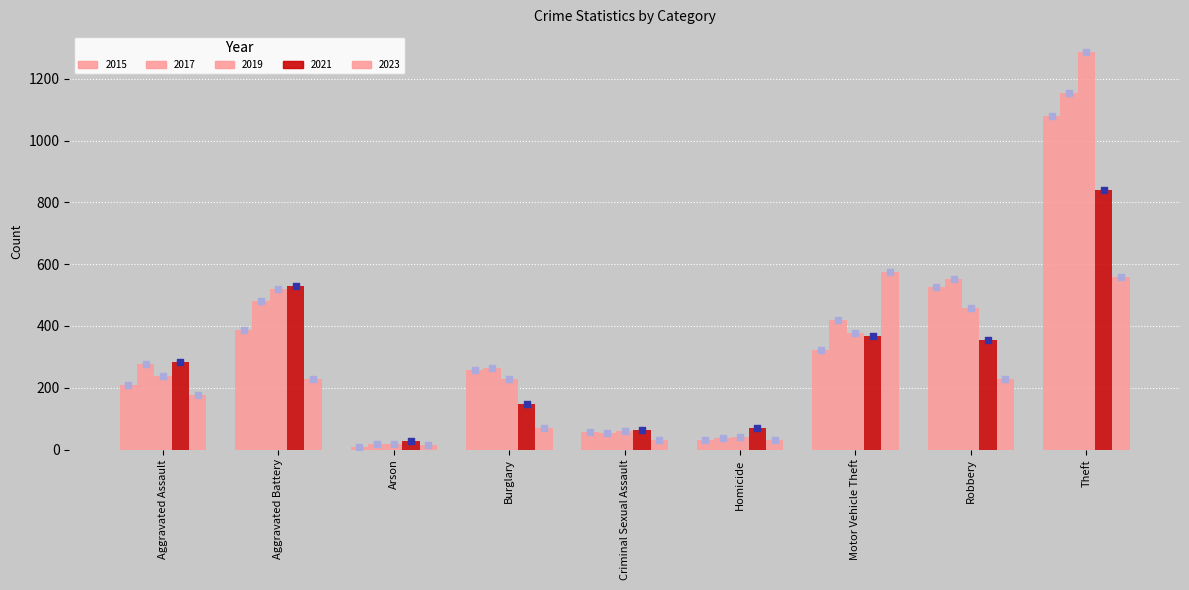

At how many categories does at least one series exceed 572?

2